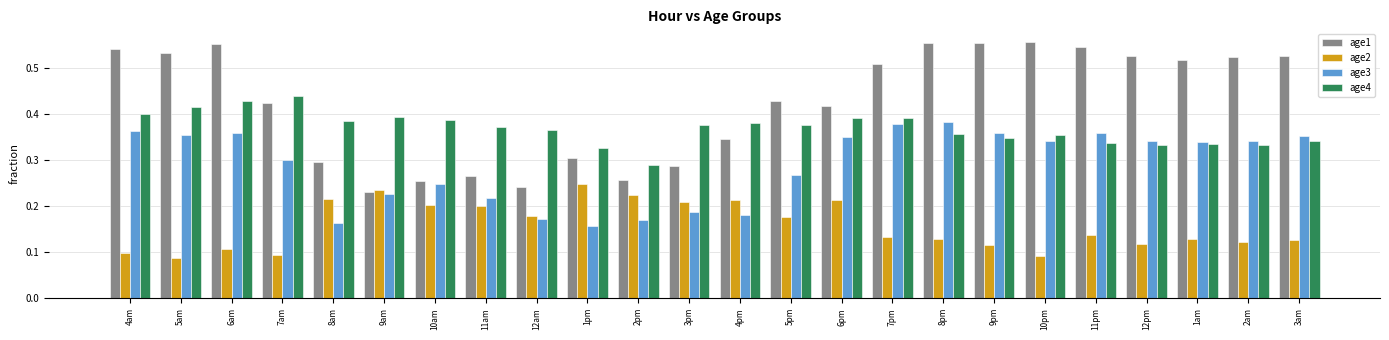

At 5am, list the series in order from smallest to largest.

age2, age3, age4, age1